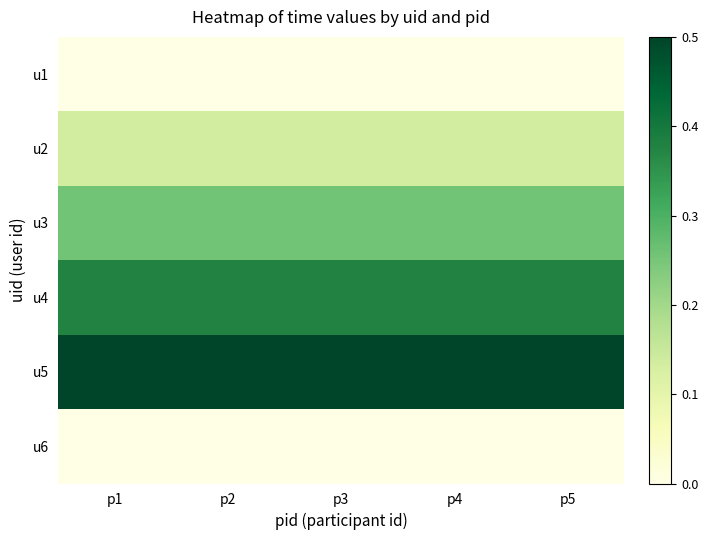

Which series has the largest total across all categories?

u5